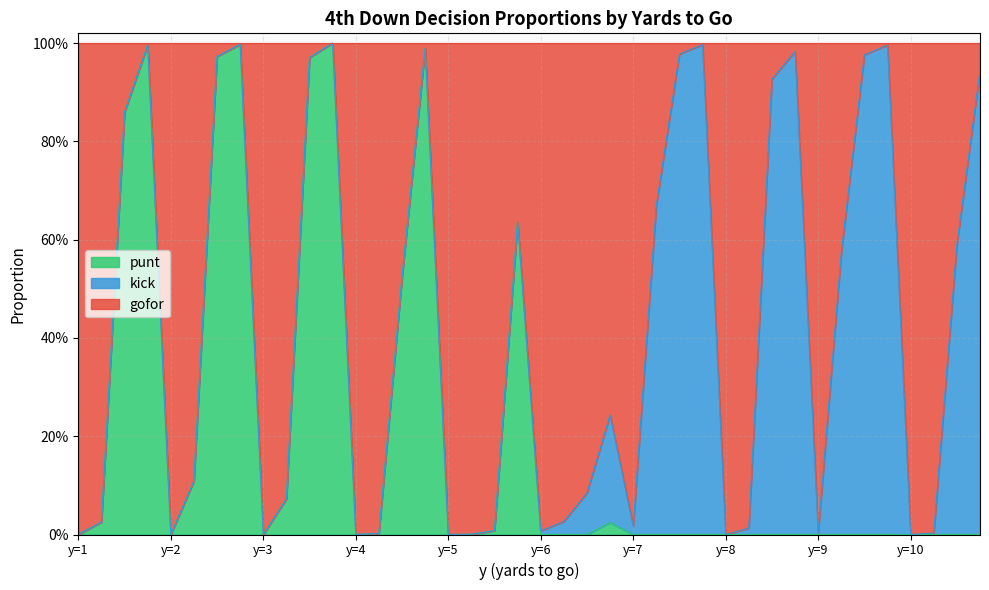

How many values in punt are above zero?

16